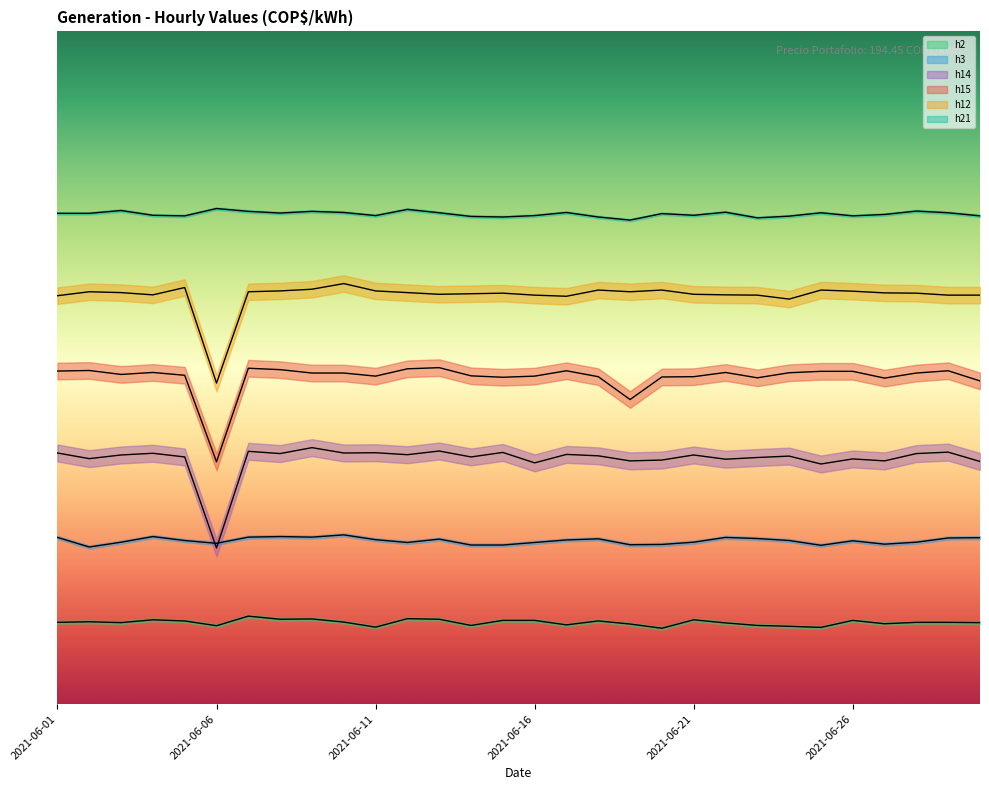

Reading left to right, list all the values displayed in this chart.

h2: 2021-06-01=425342.2	2021-06-02=428275.1	2021-06-03=423875.7	2021-06-04=438540.5	2021-06-05=432674.6	2021-06-06=407744.4	2021-06-07=457604.7	2021-06-08=441473.5	2021-06-09=442939.9	2021-06-10=426808.7	2021-06-11=400412.0	2021-06-12=444406.4	2021-06-13=441473.5	2021-06-14=409210.9	2021-06-15=435607.5	2021-06-16=435607.5	2021-06-17=412143.9	2021-06-18=432674.6	2021-06-19=416543.3	2021-06-20=394546.1	2021-06-21=438540.5	2021-06-22=422409.2	2021-06-23=409210.9	2021-06-24=404811.5	2021-06-25=398945.5	2021-06-26=435607.5	2021-06-27=418009.8	2021-06-28=425342.2	2021-06-29=425342.2	2021-06-30=423875.7
h3: 2021-06-01=867157.8	2021-06-02=817297.5	2021-06-03=842227.7	2021-06-04=871557.3	2021-06-05=851026.5	2021-06-06=836361.7	2021-06-07=868624.3	2021-06-08=871557.3	2021-06-09=868624.3	2021-06-10=880356.1	2021-06-11=855426.0	2021-06-12=840761.2	2021-06-13=858358.9	2021-06-14=827562.8	2021-06-15=827562.8	2021-06-16=840761.2	2021-06-17=853959.5	2021-06-18=859825.4	2021-06-19=829029.3	2021-06-20=830495.8	2021-06-21=842227.7	2021-06-22=867157.8	2021-06-23=861291.9	2021-06-24=851026.5	2021-06-25=826096.4	2021-06-26=849560.1	2021-06-27=831962.3	2021-06-28=842227.7	2021-06-29=864224.9	2021-06-30=865691.3
h14: 2021-06-01=1306382.7	2021-06-02=1277053.1	2021-06-03=1296117.3	2021-06-04=1304916.2	2021-06-05=1285852.0	2021-06-06=812178.8	2021-06-07=1315181.6	2021-06-08=1303449.7	2021-06-09=1334245.8	2021-06-10=1306382.7	2021-06-11=1307849.2	2021-06-12=1297583.8	2021-06-13=1316648.0	2021-06-14=1285852.0	2021-06-15=1309315.6	2021-06-16=1255055.9	2021-06-17=1299050.3	2021-06-18=1291717.9	2021-06-19=1265321.2	2021-06-20=1269720.7	2021-06-21=1296117.3	2021-06-22=1274120.1	2021-06-23=1282919.0	2021-06-24=1290251.4	2021-06-25=1249189.9	2021-06-26=1275586.6	2021-06-27=1265321.2	2021-06-28=1303449.7	2021-06-29=1310782.1	2021-06-30=1262388.3
h15: 2021-06-01=1732751.4	2021-06-02=1735684.4	2021-06-03=1715153.6	2021-06-04=1725419.0	2021-06-05=1710754.2	2021-06-06=1260544.7	2021-06-07=1747416.2	2021-06-08=1740083.8	2021-06-09=1722486.0	2021-06-10=1722486.0	2021-06-11=1706354.7	2021-06-12=1744483.2	2021-06-13=1750349.2	2021-06-14=1707821.2	2021-06-15=1700488.8	2021-06-16=1706354.7	2021-06-17=1734217.9	2021-06-18=1703421.8	2021-06-19=1584636.9	2021-06-20=1701955.3	2021-06-21=1703421.8	2021-06-22=1725419.0	2021-06-23=1697555.9	2021-06-24=1723952.5	2021-06-25=1731284.9	2021-06-26=1731284.9	2021-06-27=1696089.4	2021-06-28=1722486.0	2021-06-29=1734217.9	2021-06-30=1681424.6
h12: 2021-06-01=2124804.5	2021-06-02=2145335.2	2021-06-03=2140935.8	2021-06-04=2129203.9	2021-06-05=2167332.4	2021-06-06=1670195.5	2021-06-07=2145335.2	2021-06-08=2149734.6	2021-06-09=2158533.5	2021-06-10=2187863.1	2021-06-11=2149734.6	2021-06-12=2140935.8	2021-06-13=2132136.9	2021-06-14=2135069.8	2021-06-15=2138002.8	2021-06-16=2127737.4	2021-06-17=2121871.5	2021-06-18=2154134.1	2021-06-19=2145335.2	2021-06-20=2154134.1	2021-06-21=2132136.9	2021-06-22=2129203.9	2021-06-23=2127737.4	2021-06-24=2107206.7	2021-06-25=2154134.1	2021-06-26=2148268.2	2021-06-27=2139469.3	2021-06-28=2138002.8	2021-06-29=2127737.4	2021-06-30=2127737.4
h21: 2021-06-01=2553372.9	2021-06-02=2553372.9	2021-06-03=2568037.7	2021-06-04=2543107.5	2021-06-05=2540174.6	2021-06-06=2578303.1	2021-06-07=2563638.3	2021-06-08=2554839.4	2021-06-09=2563638.3	2021-06-10=2557772.3	2021-06-11=2541641.1	2021-06-12=2573903.6	2021-06-13=2556305.9	2021-06-14=2537241.6	2021-06-15=2534308.7	2021-06-16=2541641.1	2021-06-17=2557772.3	2021-06-18=2534308.7	2021-06-19=2518177.4	2021-06-20=2551906.4	2021-06-21=2543107.5	2021-06-22=2559238.8	2021-06-23=2529909.2	2021-06-24=2538708.1	2021-06-25=2556305.9	2021-06-26=2540174.6	2021-06-27=2547507.0	2021-06-28=2565104.7	2021-06-29=2556305.9	2021-06-30=2540174.6